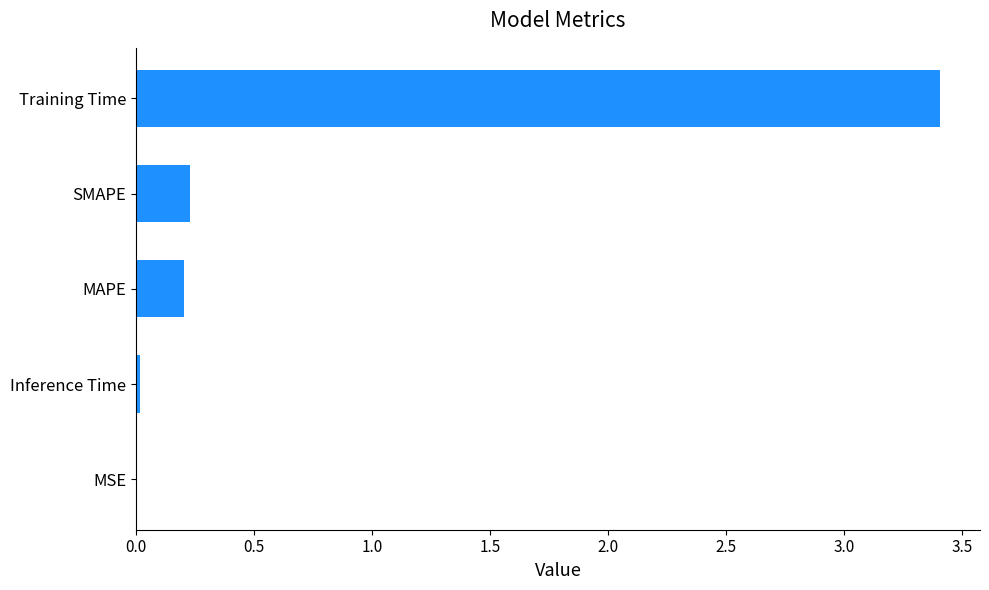

Which has a higher value, MSE or Training Time?

Training Time